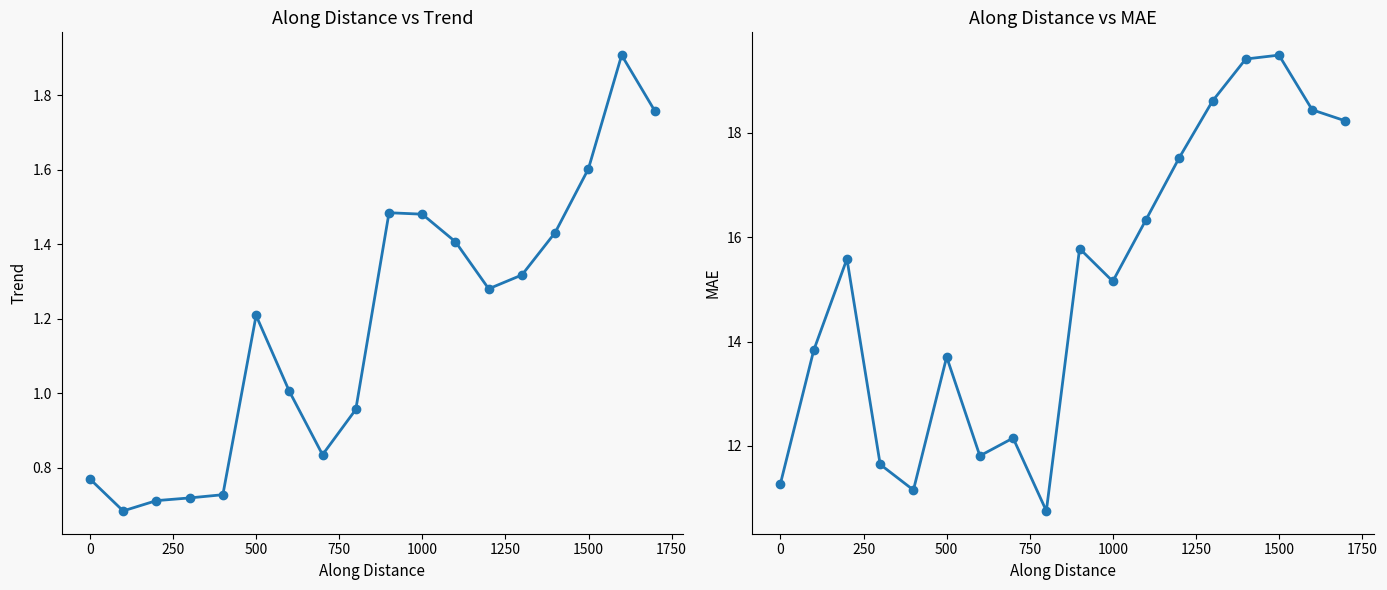

True or false: trend and mae cross at least once.

False